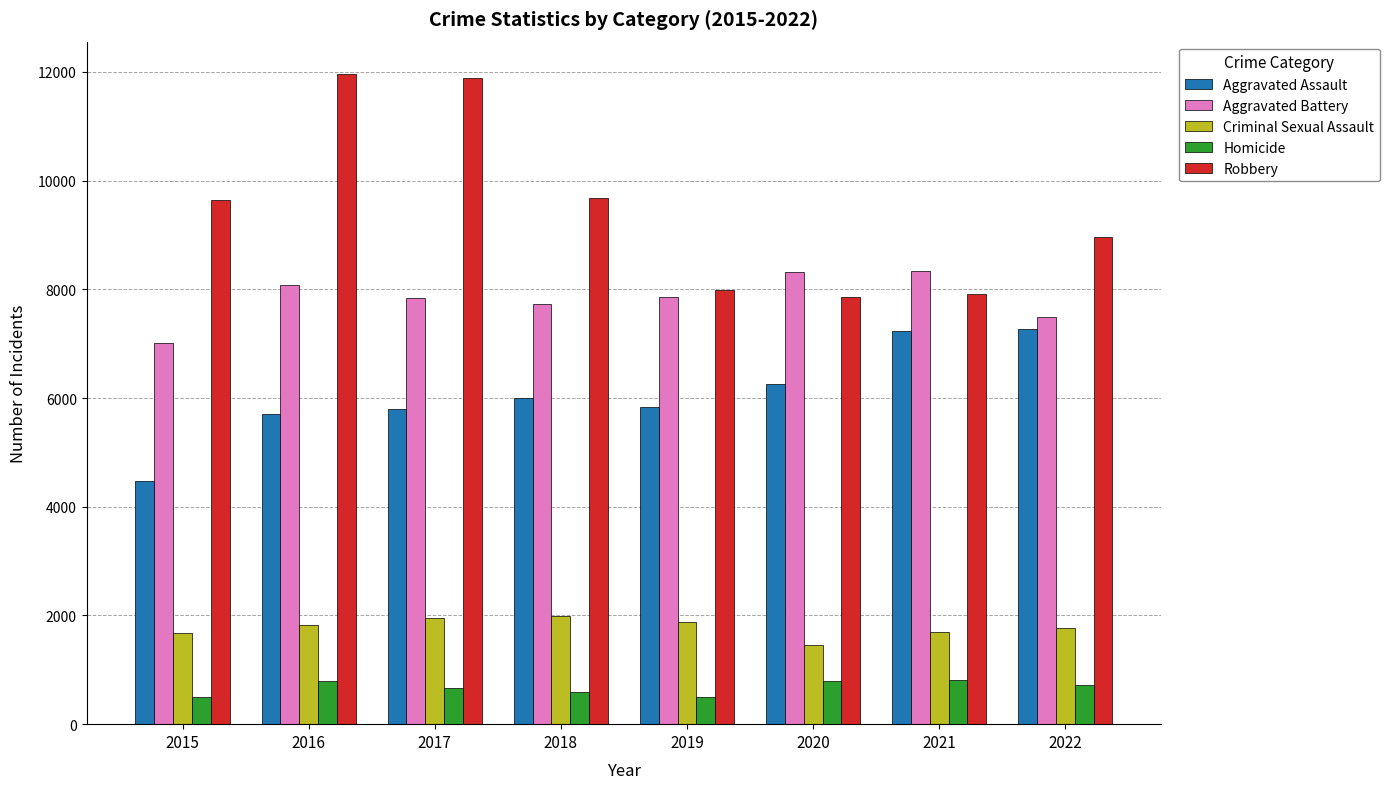

What is the sum of all Aggravated Assault values?

48610